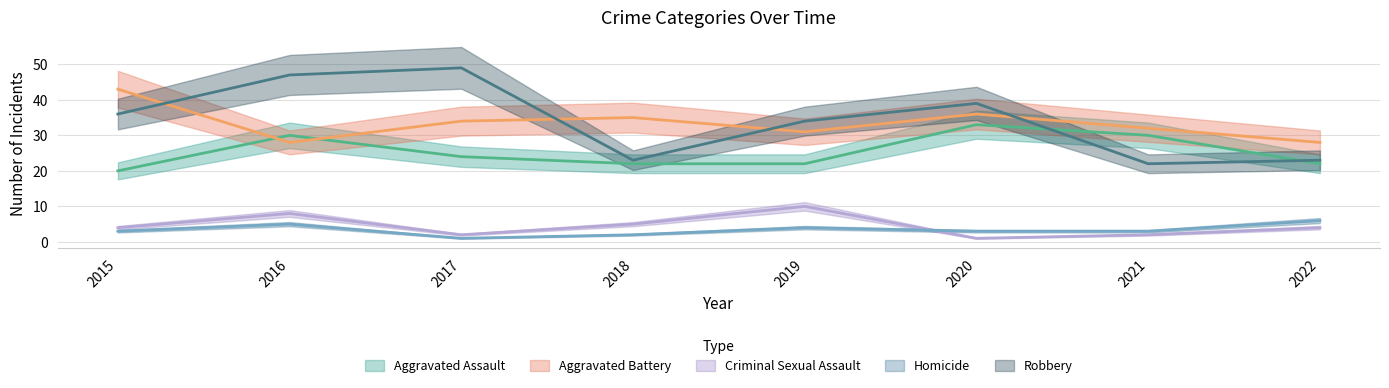

How many intersections are there between Aggravated Battery and Aggravated Assault?

2